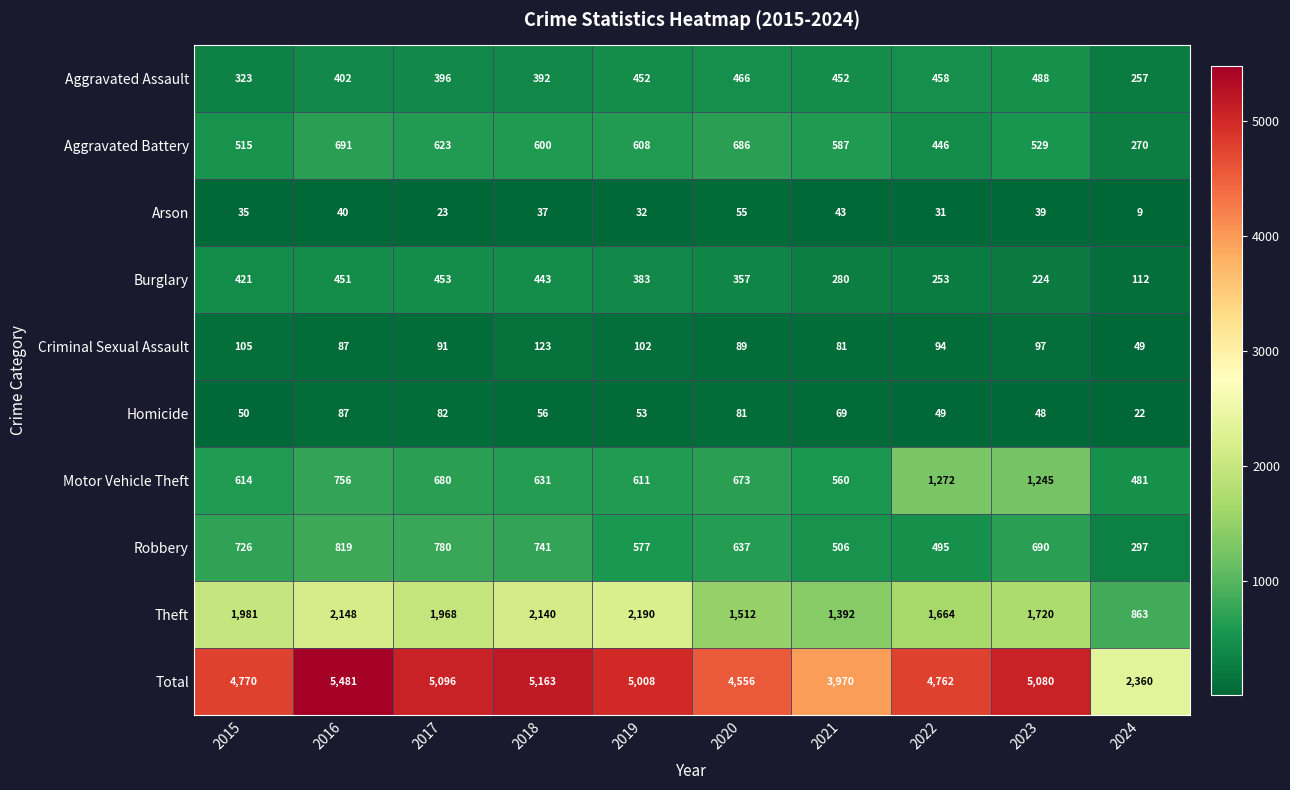

How many distinct data groups are displayed?

10